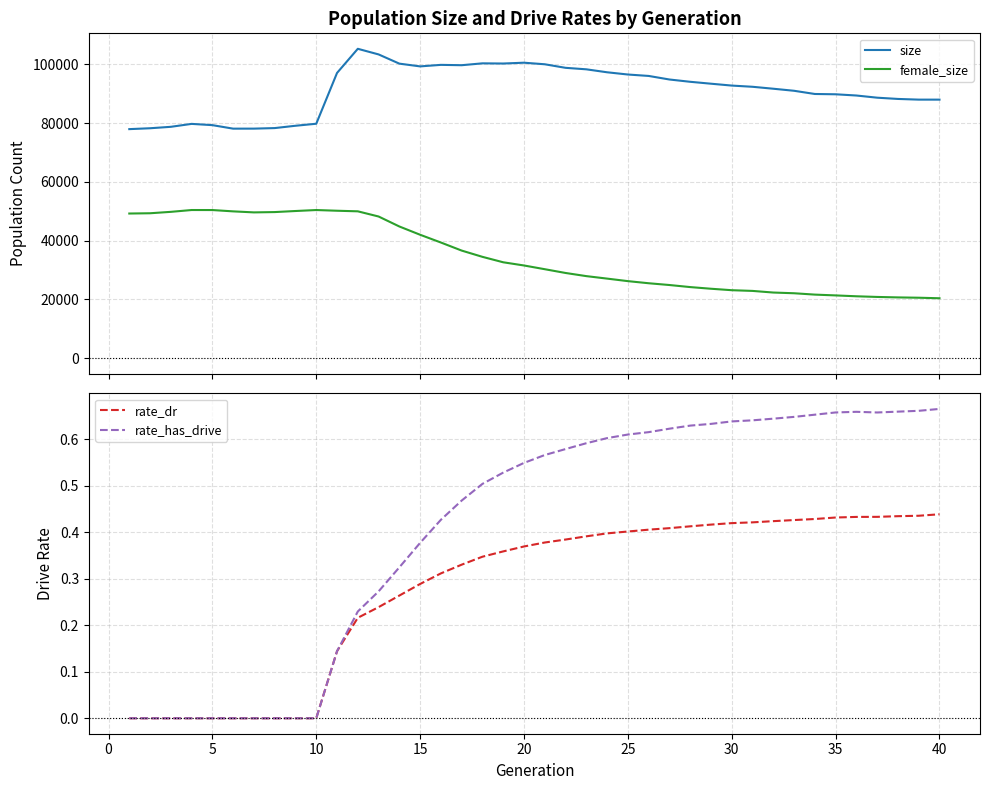

True or false: size and female_size intersect in this chart.

False